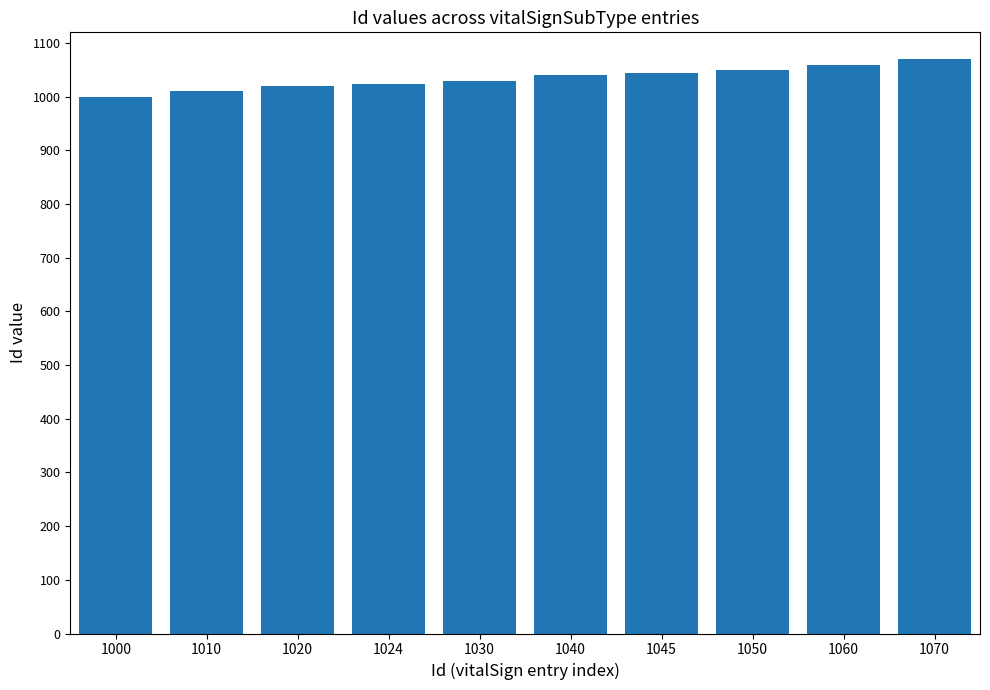

The chart shows a value of 1024 at 1024. True or false?

True